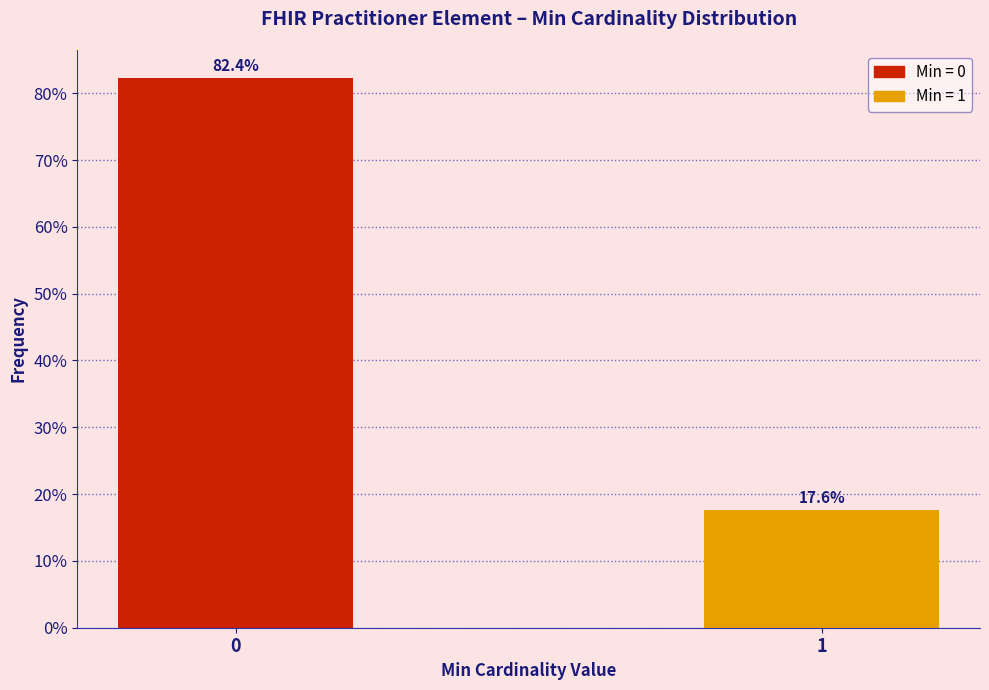

Reading left to right, transcribe all the data shown in this chart.

82.4	17.6